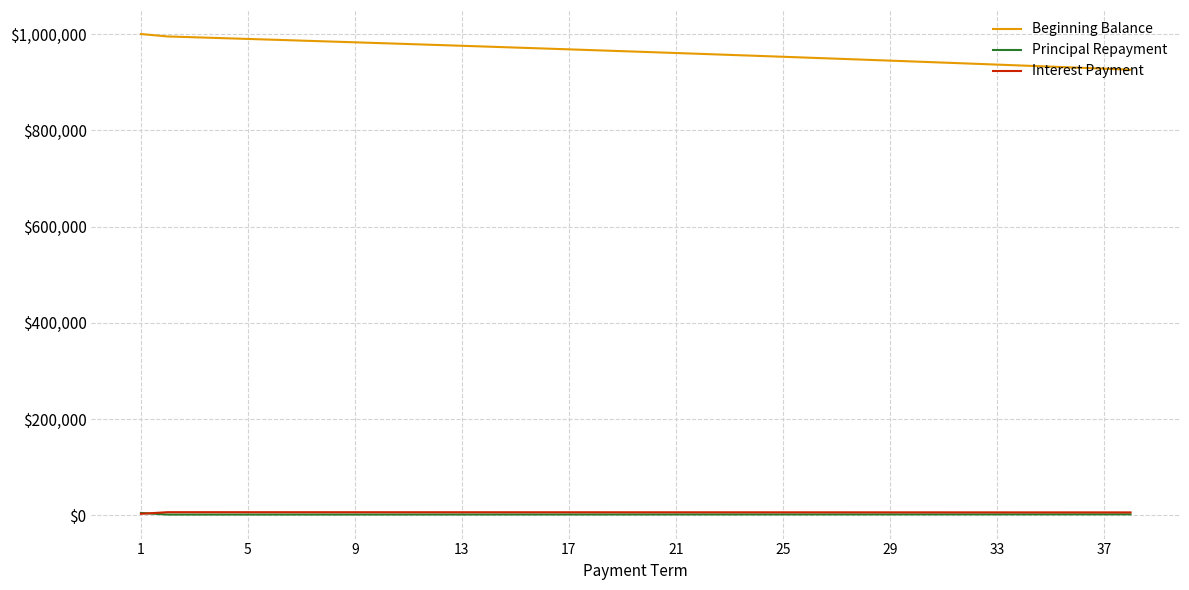

Is this an area chart (filled region under the line)?

No